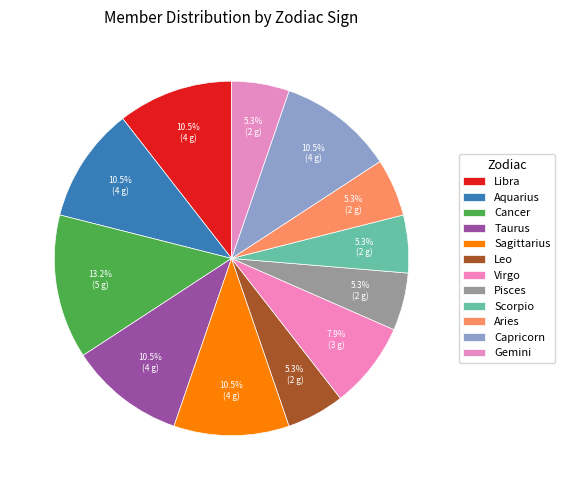

Count the number of slices in the pie.

12